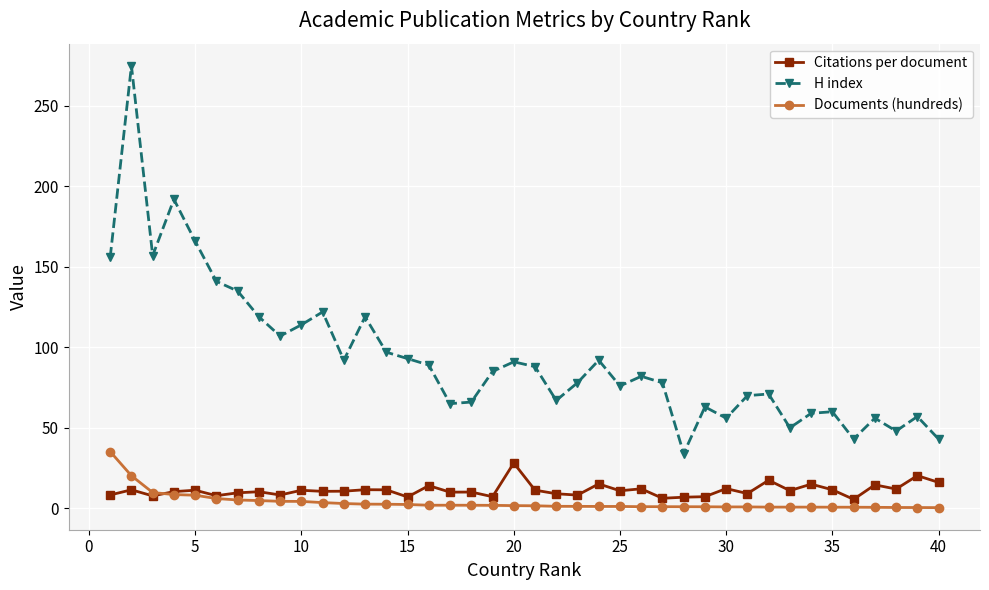

In Citations per document, how many points are higher than both neighbors (excluding endpoints)?

15